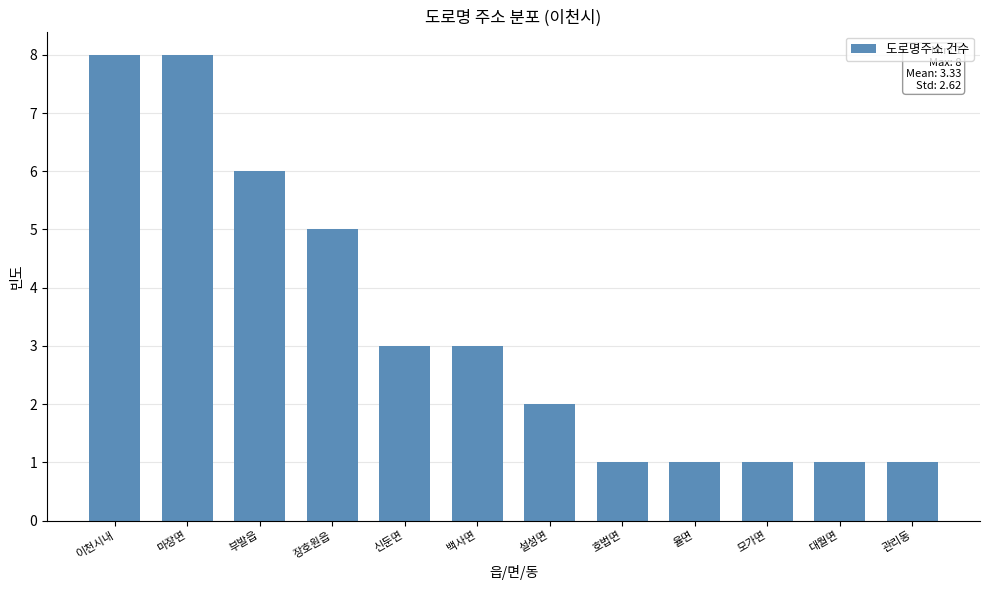

Reading left to right, transcribe all the data shown in this chart.

8	8	6	5	3	3	2	1	1	1	1	1